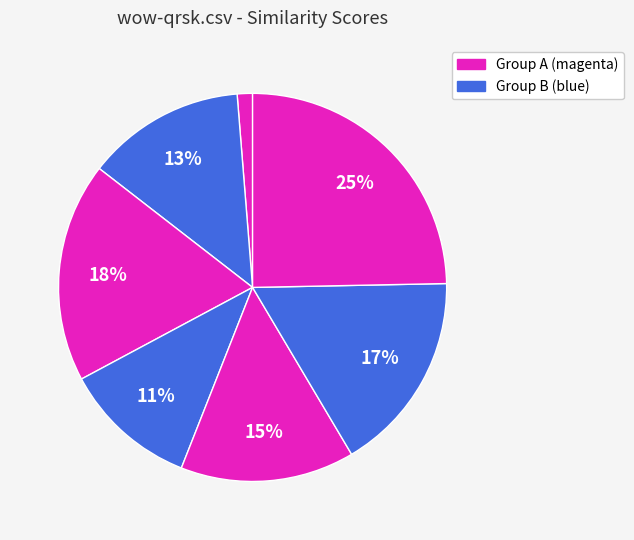

How many slices are in this pie chart?

7